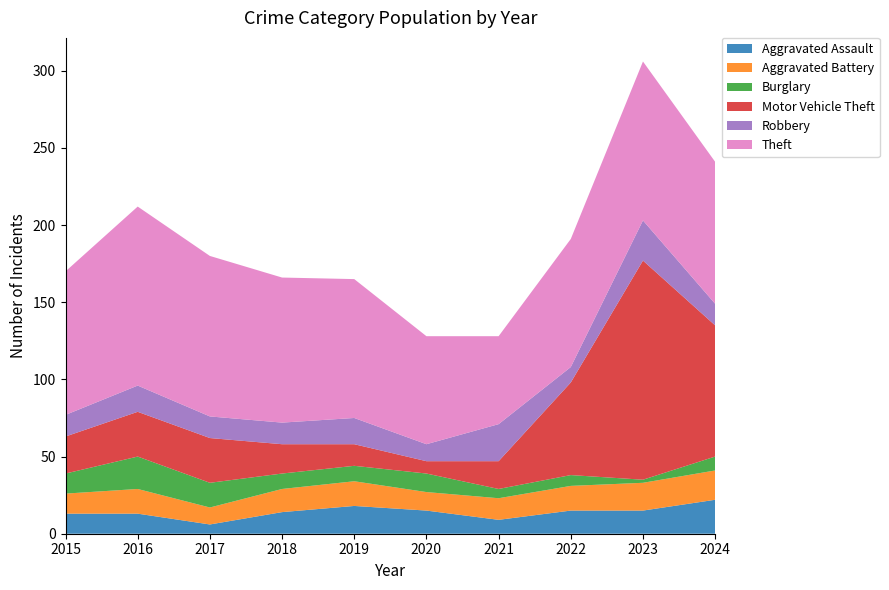

Reading left to right, list all the values displayed in this chart.

Aggravated Assault: 2015=13	2016=13	2017=6	2018=14	2019=18	2020=15	2021=9	2022=15	2023=15	2024=22
Aggravated Battery: 2015=13	2016=16	2017=11	2018=15	2019=16	2020=12	2021=14	2022=16	2023=18	2024=19
Burglary: 2015=13	2016=21	2017=16	2018=10	2019=10	2020=12	2021=6	2022=7	2023=2	2024=9
Motor Vehicle Theft: 2015=24	2016=29	2017=29	2018=19	2019=14	2020=8	2021=18	2022=60	2023=142	2024=85
Robbery: 2015=14	2016=17	2017=14	2018=14	2019=17	2020=11	2021=24	2022=10	2023=26	2024=14
Theft: 2015=93	2016=116	2017=104	2018=94	2019=90	2020=70	2021=57	2022=83	2023=103	2024=92